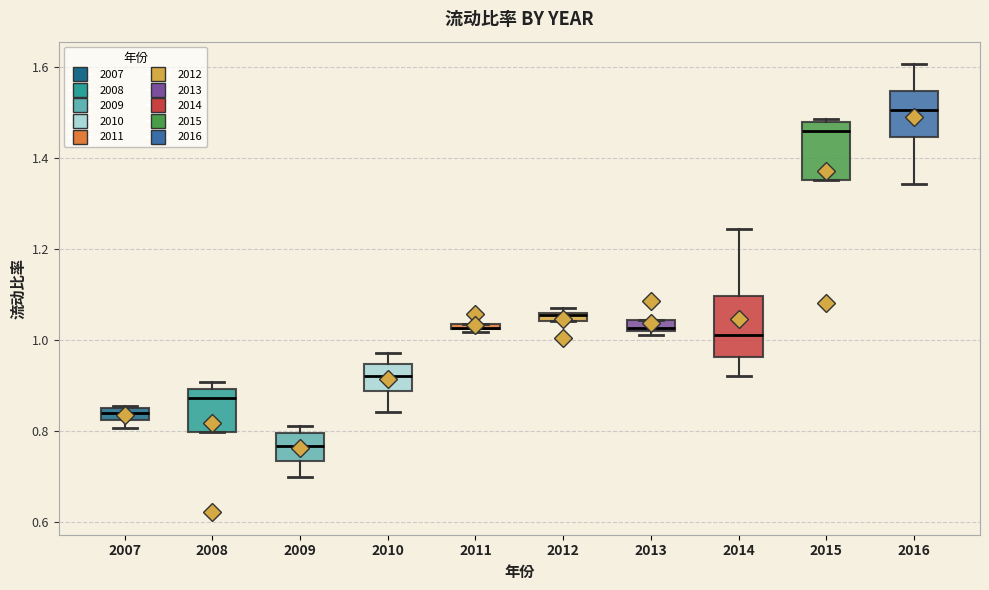

Where is the upper edge of the box at x = 2015 on the y-axis? The values are not printed on the chart, so give them approximately, as read against the axis.

1.48